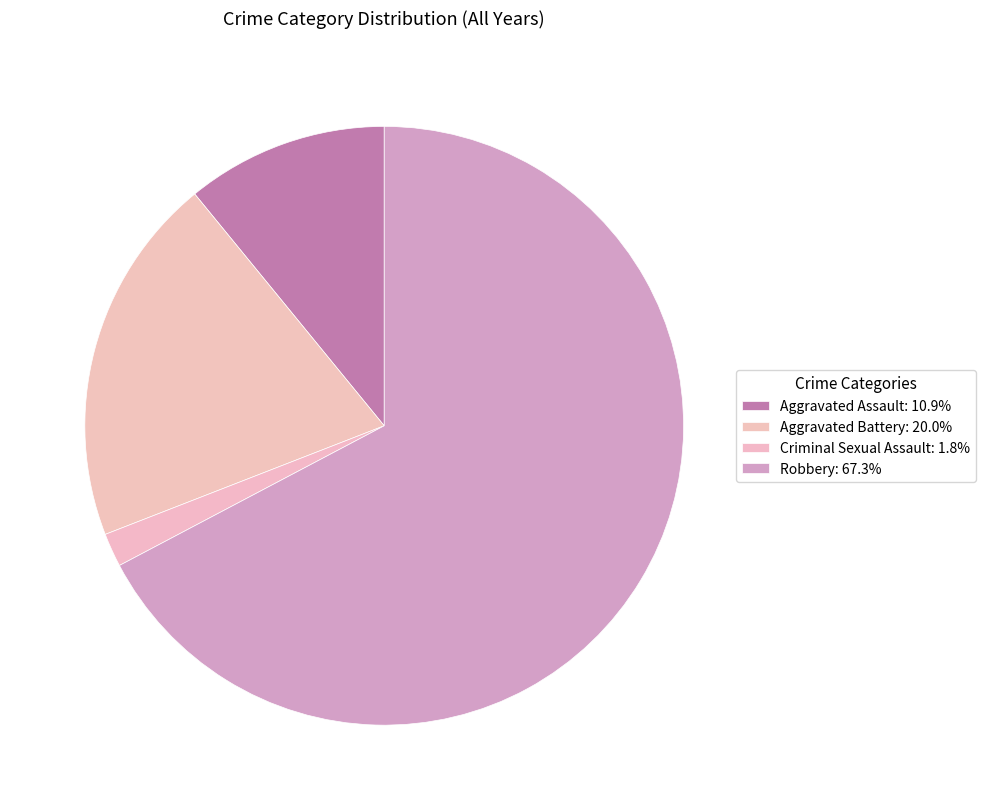

Is the sum of Aggravated Assault and Criminal Sexual Assault greater than half?

No